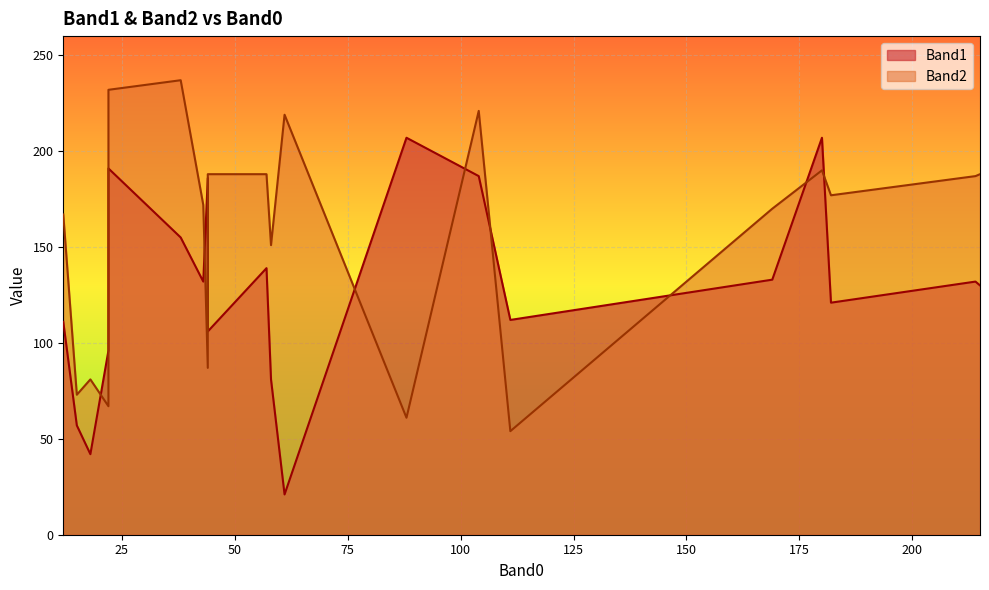

Reading left to right, list all the values displayed in this chart.

Band1: 180=207	38=155	215=130	169=133	182=121	214=132	43=132	88=207	61=21	111=112	22=96	18=42	15=57	22=191	104=187	44=186	12=111	58=81	57=139	44=106
Band2: 180=190	38=237	215=188	169=170	182=177	214=187	43=172	88=61	61=219	111=54	22=67	18=81	15=73	22=232	104=221	44=87	12=167	58=151	57=188	44=188